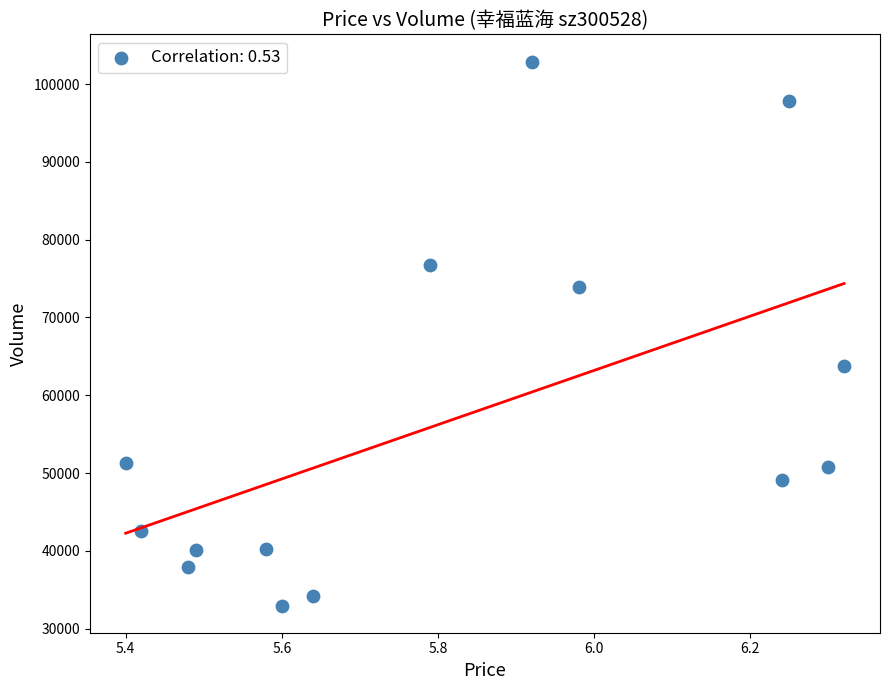

What is the range of Y values (max minus min)?

69924